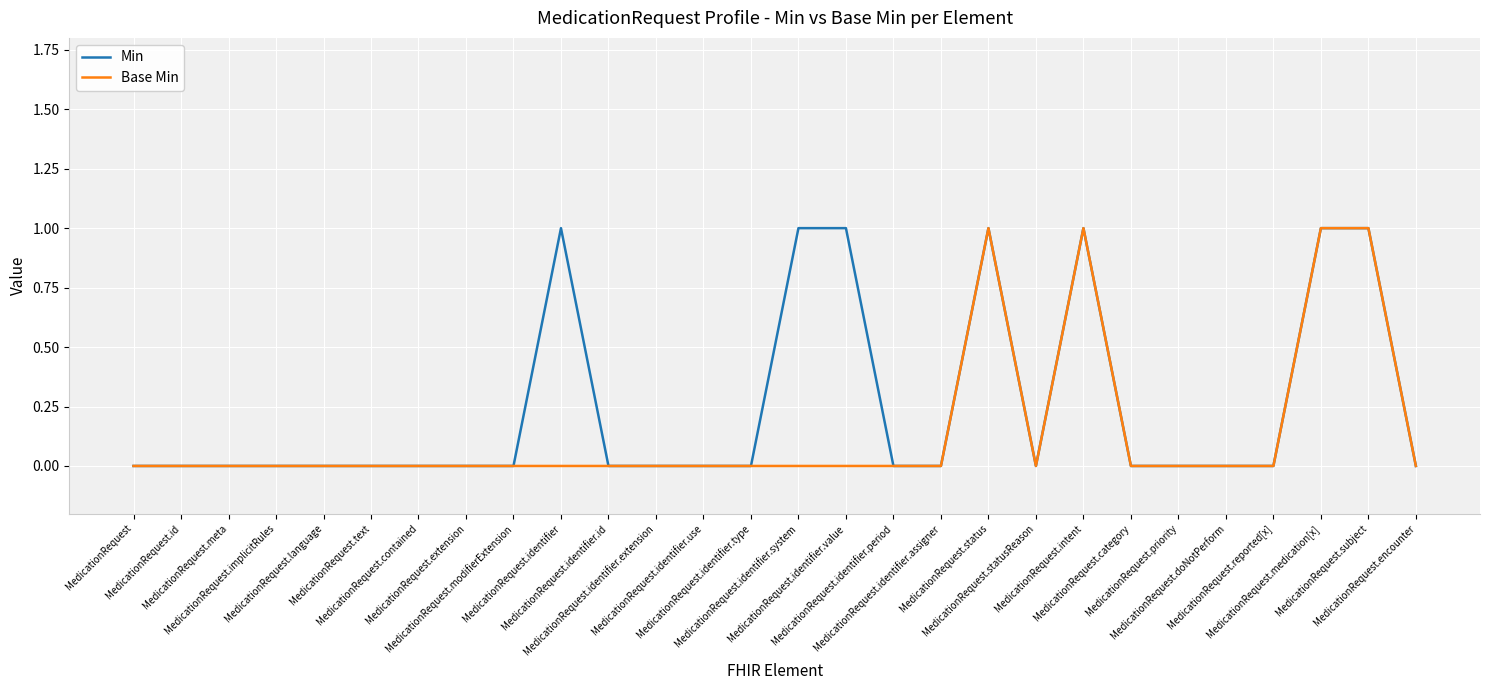

How many categories are shown in the chart?

28